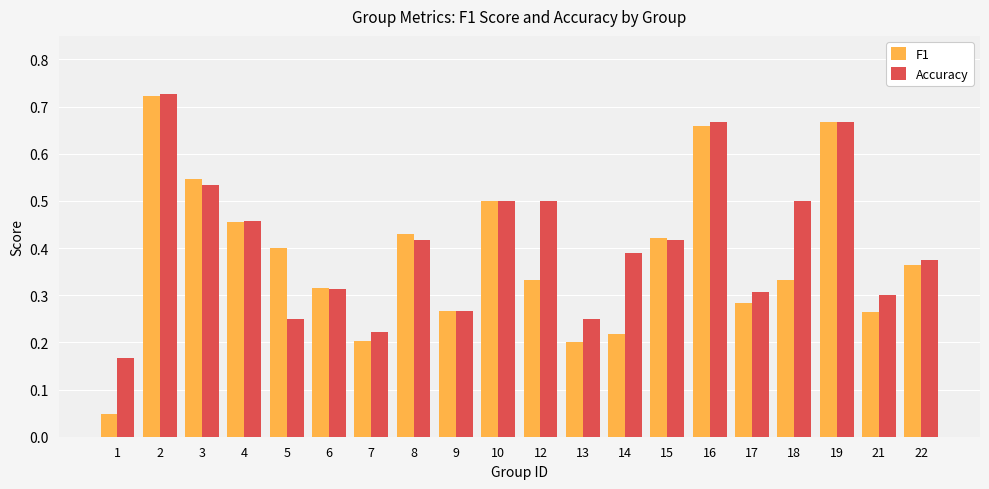

What is the difference between the maximum and minimum values in the Accuracy series?

0.6